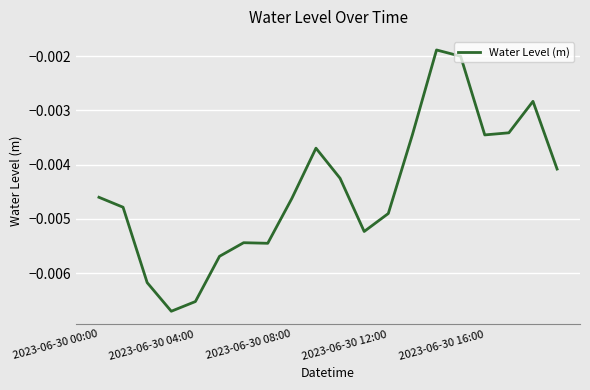

How many lines are shown in the chart?

1